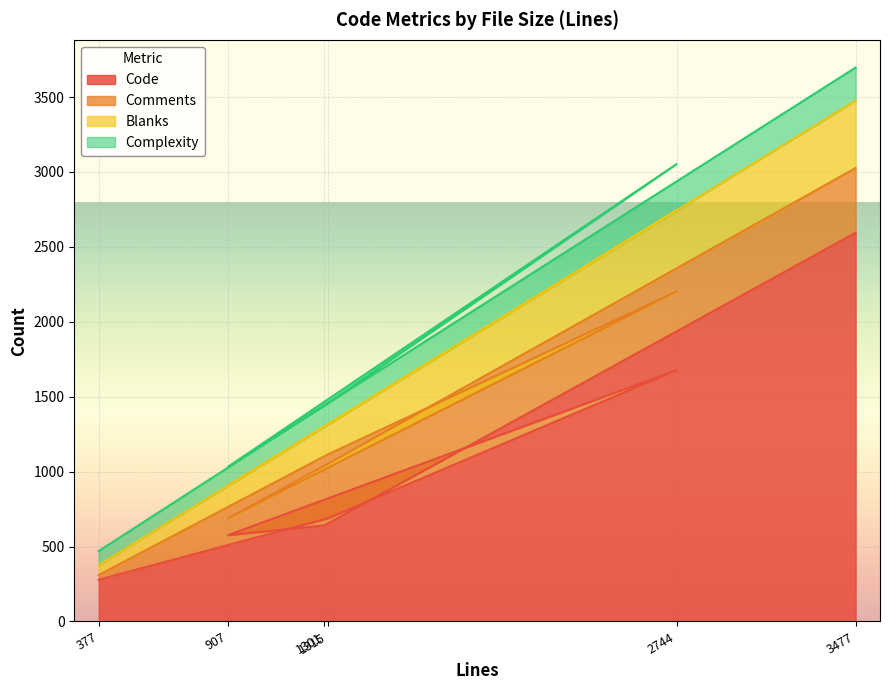

Is the value of Complexity at 1301 greater than the value of Blanks at 2744?

No